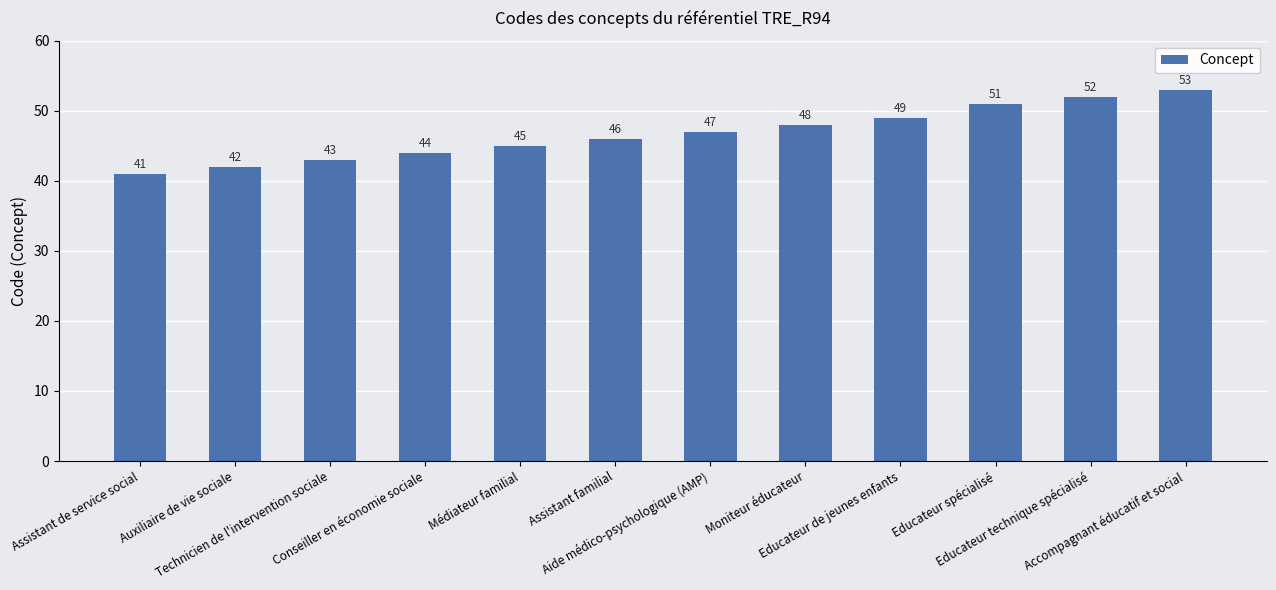

What is the sum of all values?

561